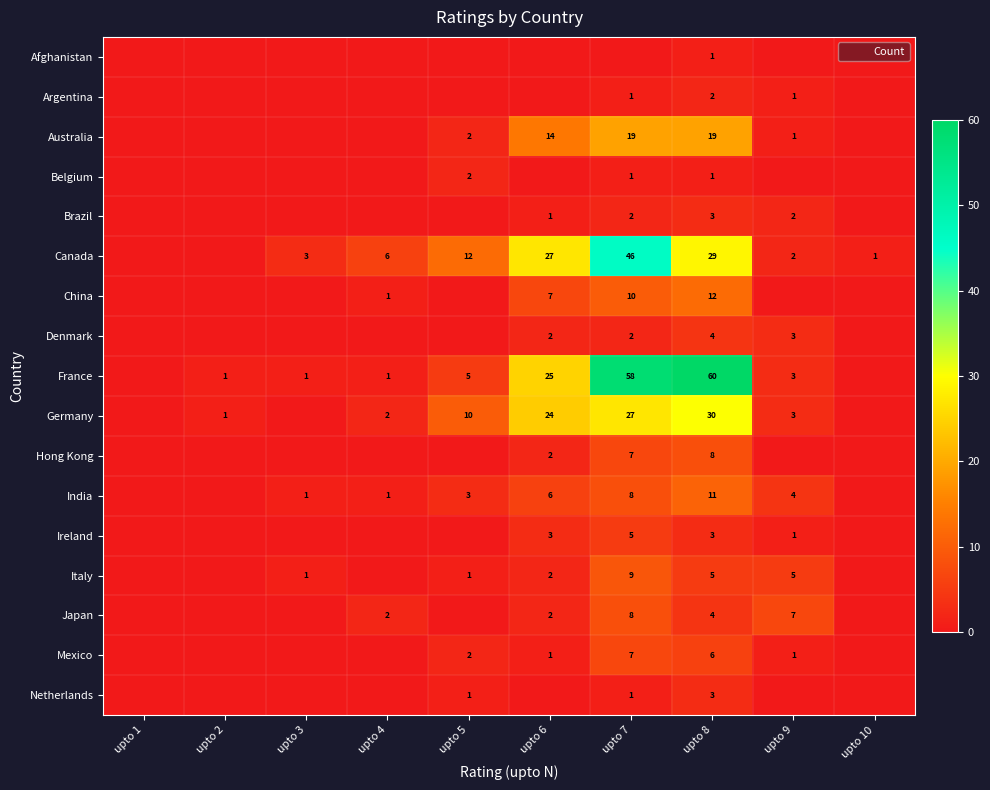

Read the Argentina value at upto 7.

1